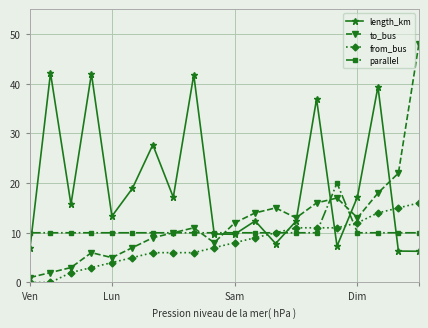

True or false: length_km has more than 0 interior local peaks.

True